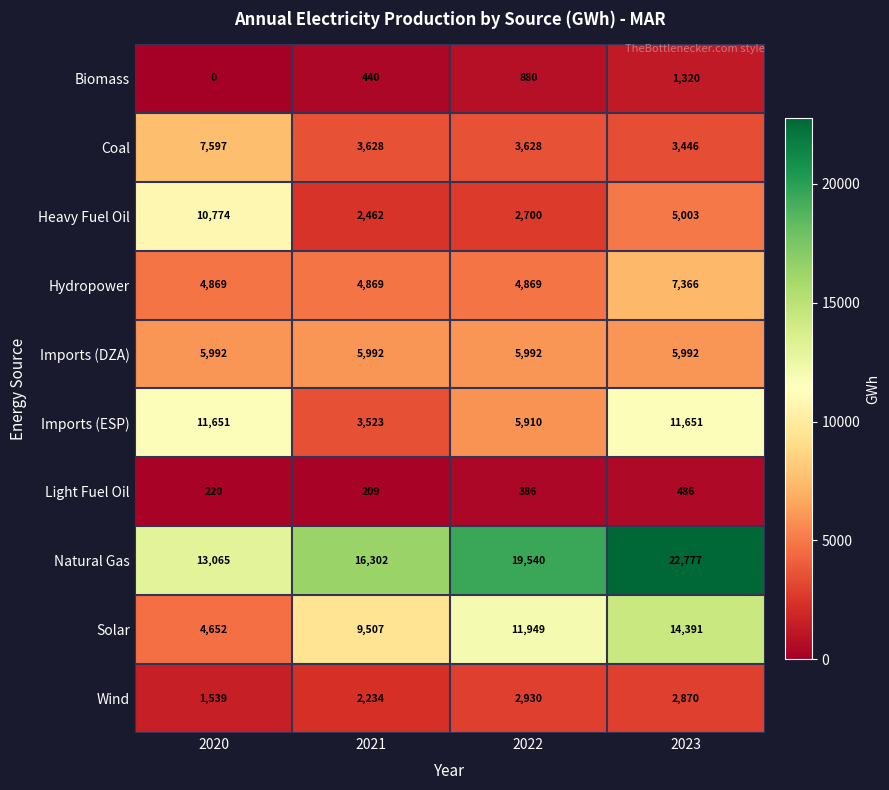

Which series has the largest range (max minus min)?

Solar